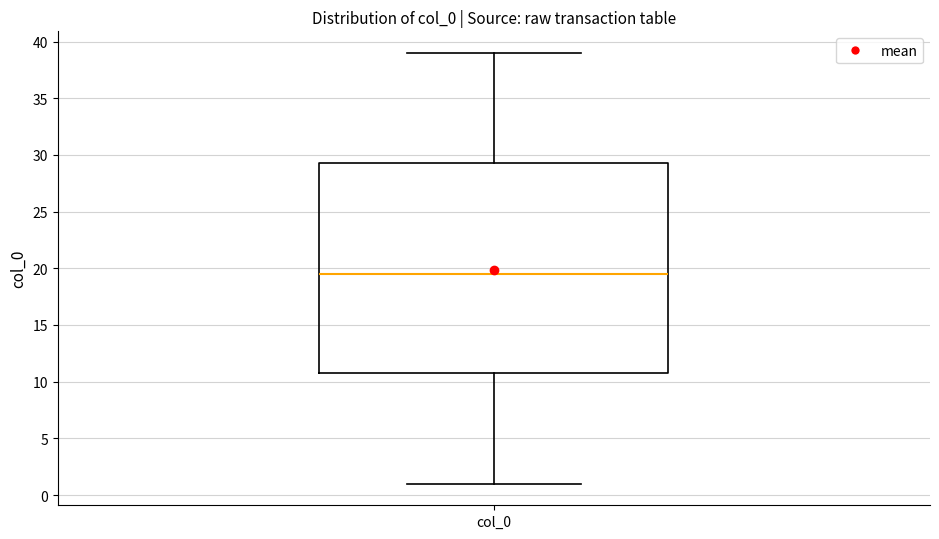

Read this box plot against the y-axis: the position of the median line, the range covered by the box, and the ends of both whiskers. The values are not printed on the chart, so give them approximately, as read against the axis.

median 19.5, box 11.0 to 29.5, whiskers 1.0 to 39.0